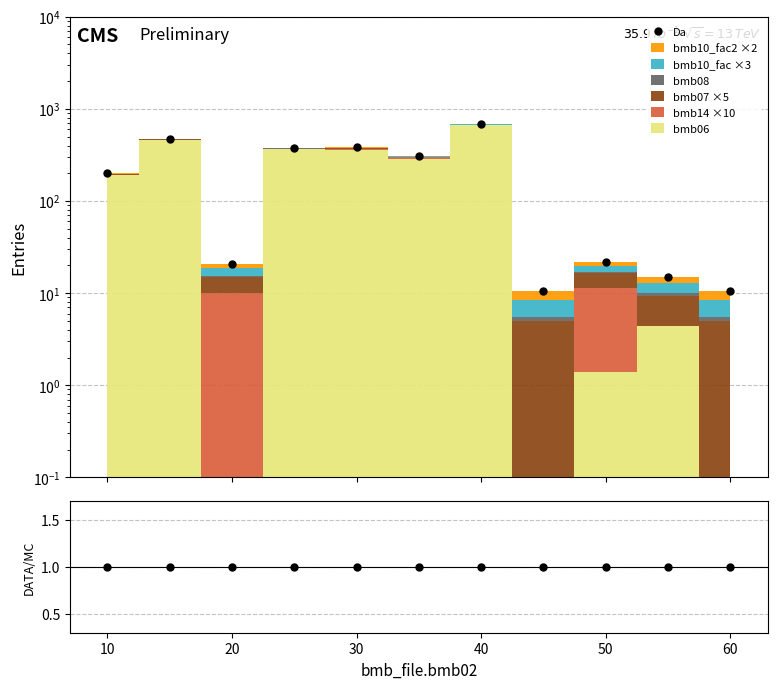

True or false: DATA/MC has more than 2 points higher than both neighbors.

False